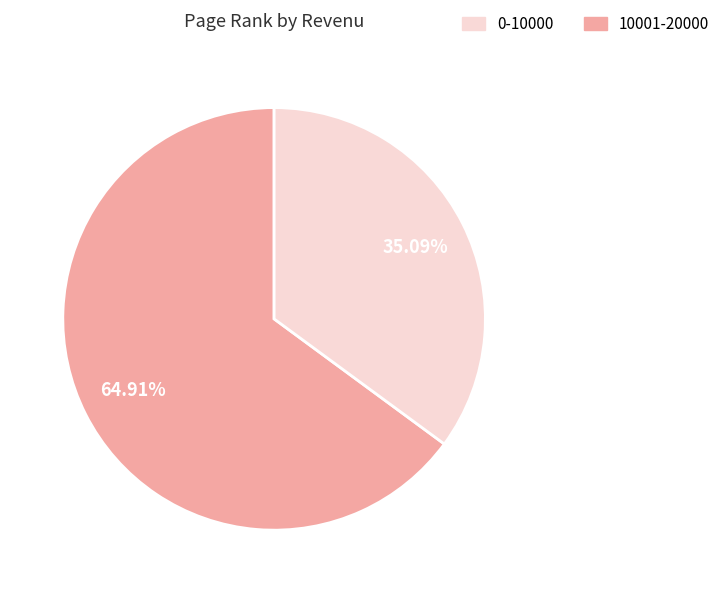

To the nearest percent, what is the average slice percentage?

50%